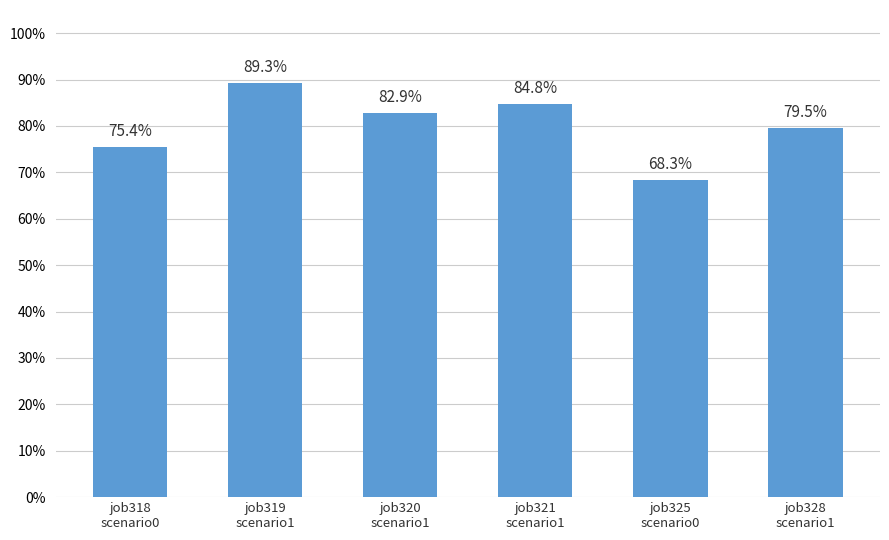

Are the bars horizontal?

No